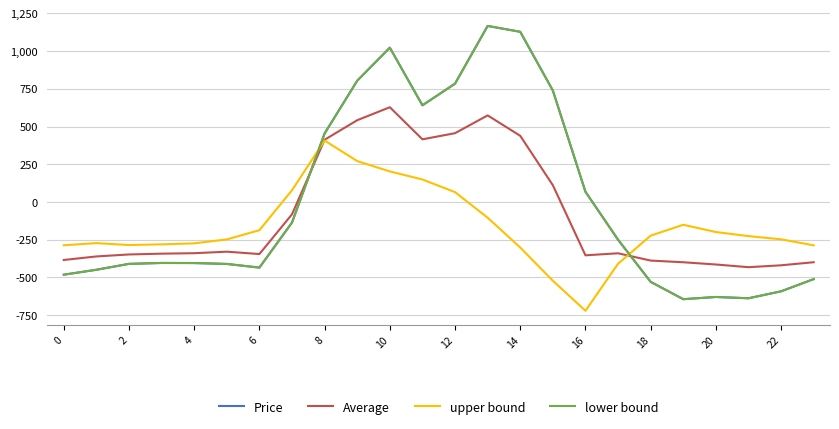

Is this an area chart (filled region under the line)?

No